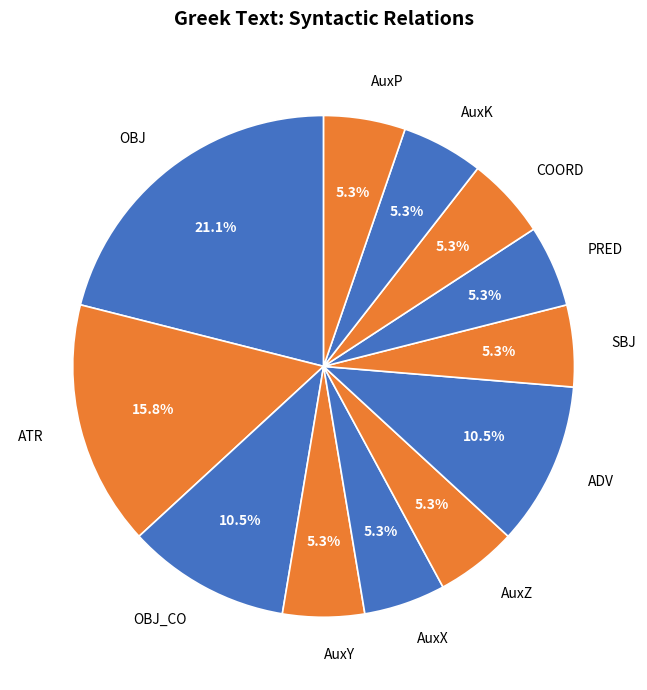

To the nearest percent, what is the average slice percentage?

8%